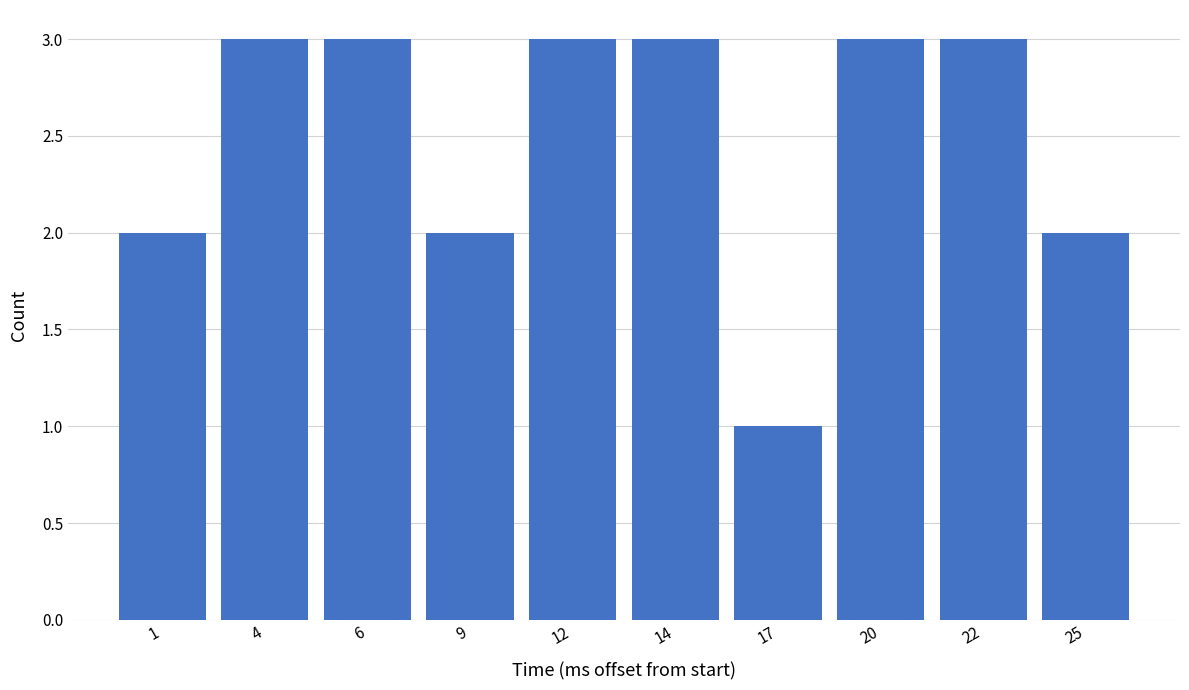

Reading left to right, transcribe all the data shown in this chart.

1=2	4=3	6=3	9=2	12=3	14=3	17=1	20=3	22=3	25=2